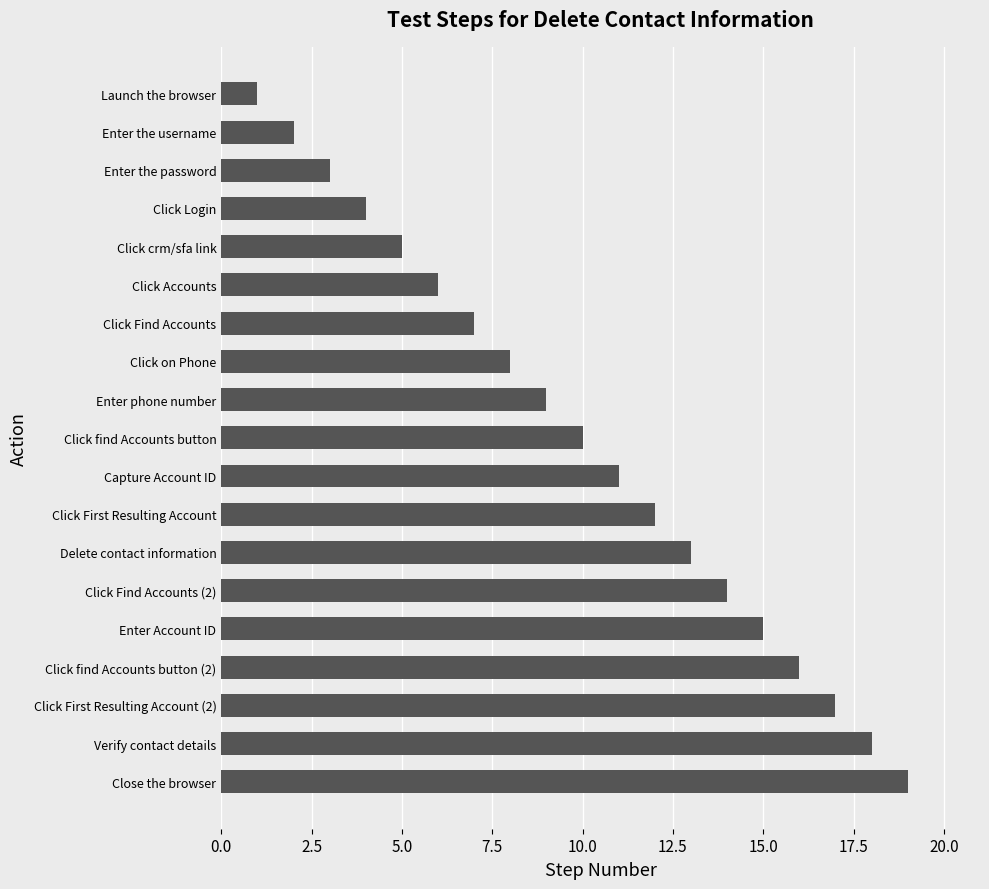

Between Enter the password and Launch the browser, which is larger?

Enter the password